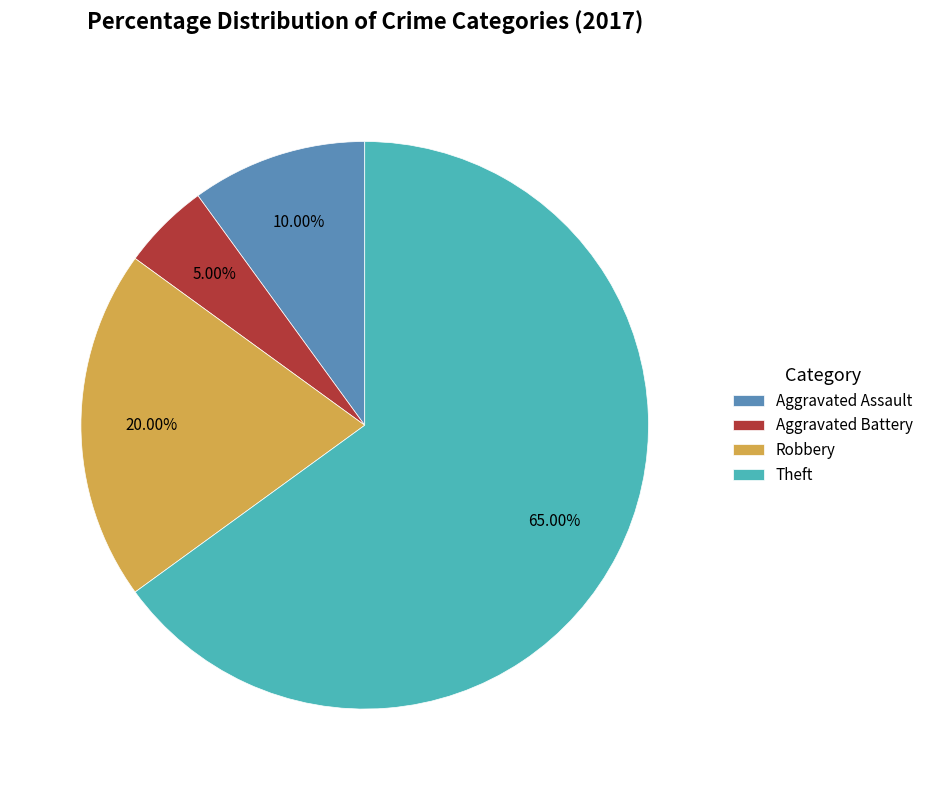

To the nearest percent, what is the difference between the Theft and Robbery slice percentages?

45%